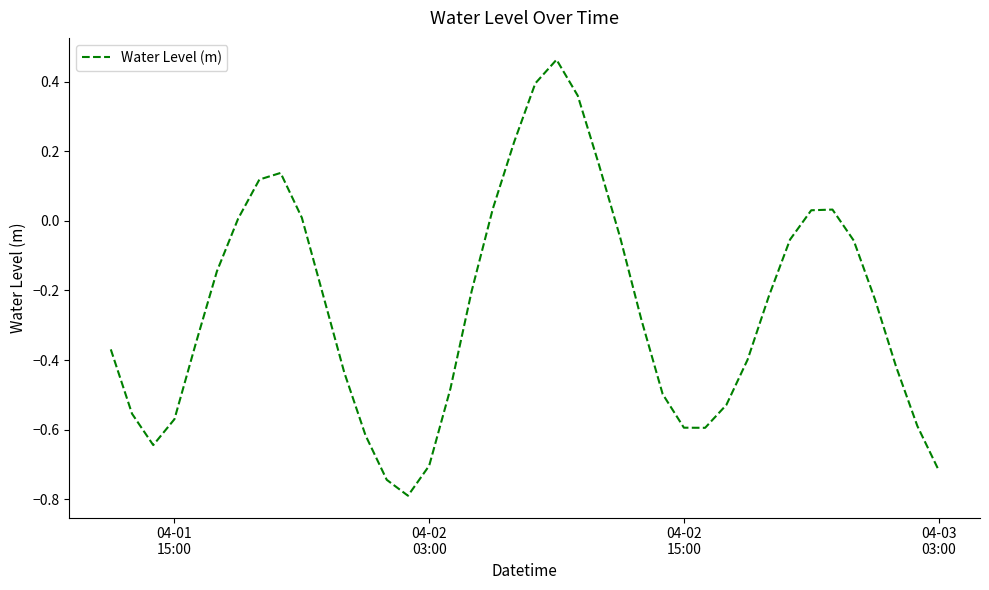

What is the difference between the maximum and minimum values?

1.3